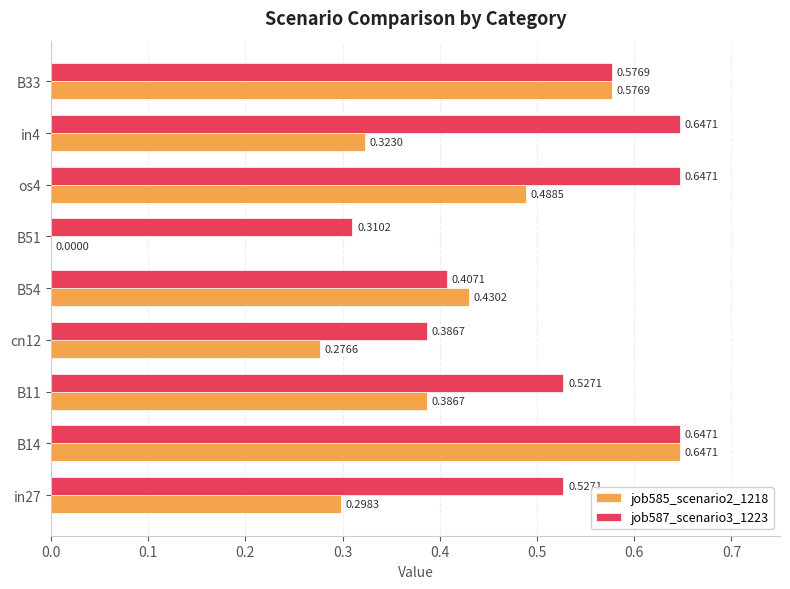

What is the sum of all job585_scenario2_1218 values?

3.4